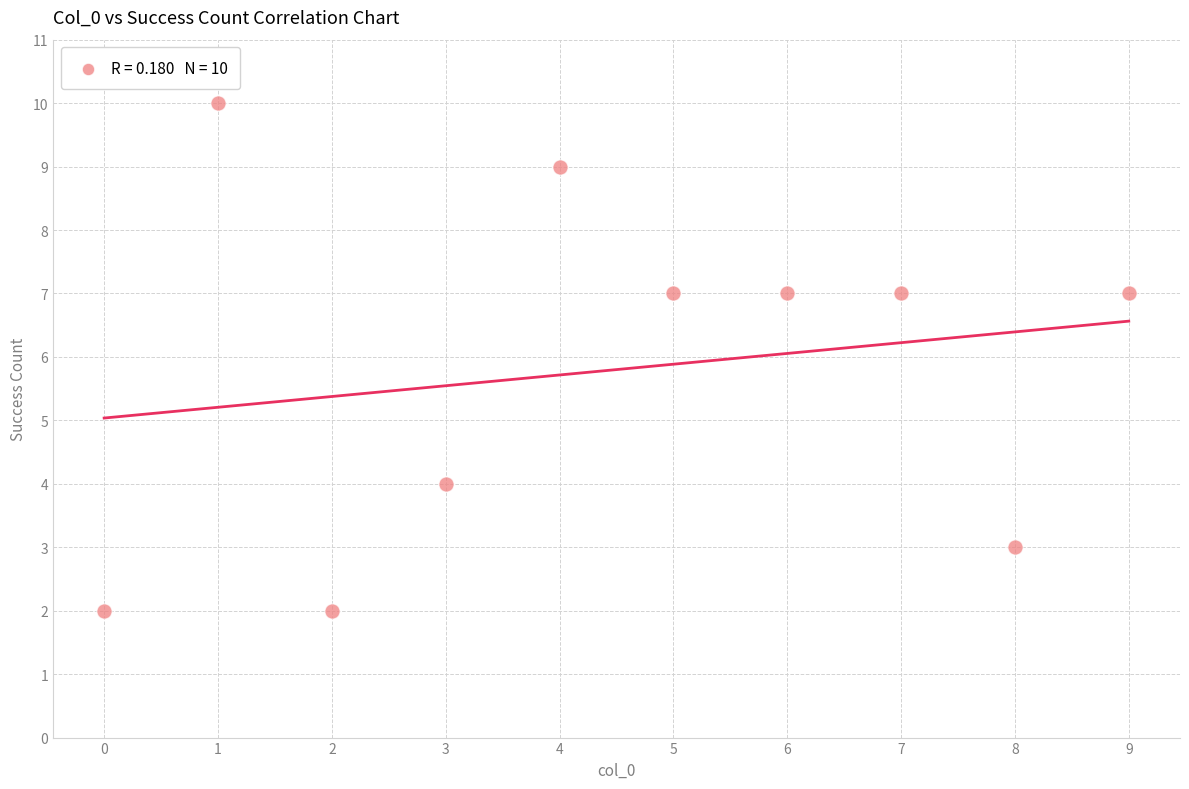

What is the average Y value?

6